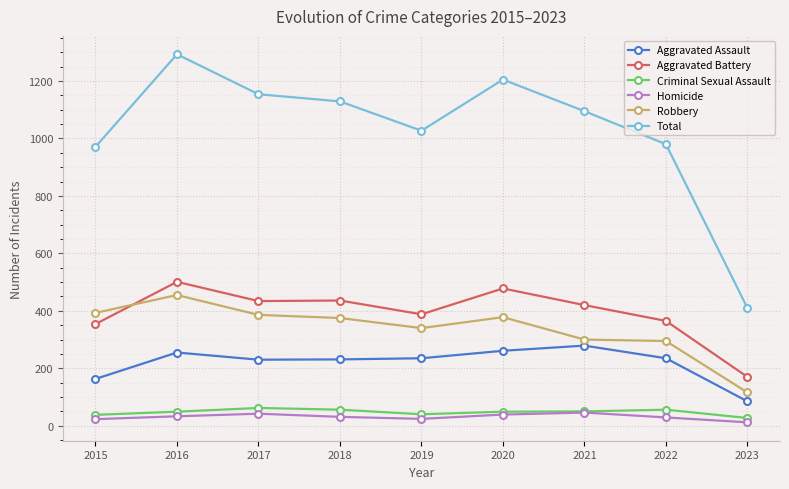

What is the difference between the Aggravated Assault values at 2020 and 2017?

31